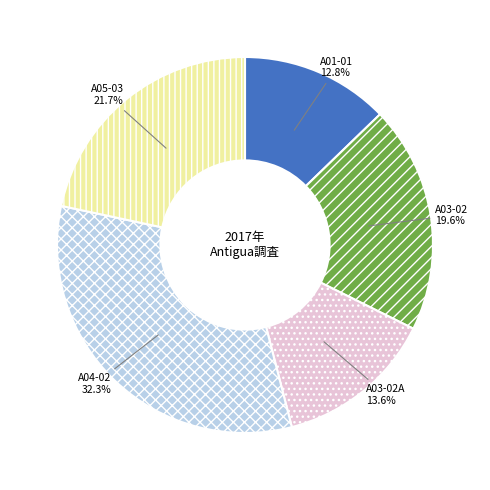

Which slice is the smallest?

A01-01